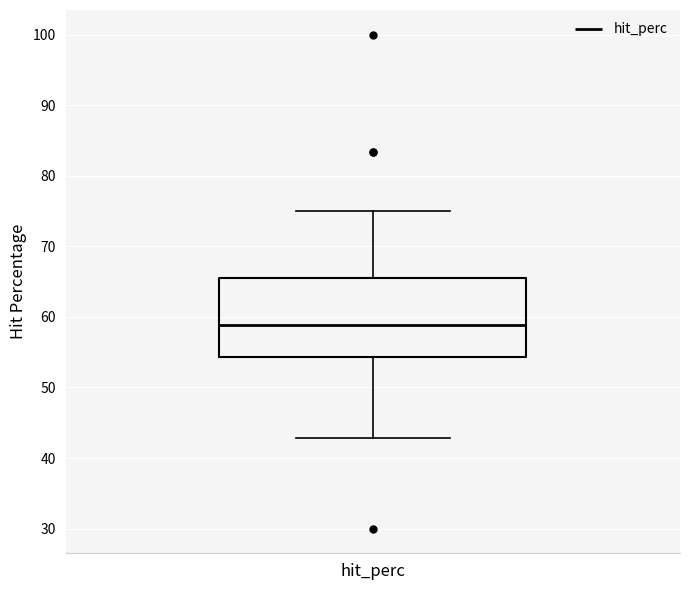

Transcribe this box plot: give where the median line is, the range the box spans, and where the two whiskers end, as read against the y-axis. The values are not printed on the chart, so give them approximately, as read against the axis.

median 59, box 54 to 66, whiskers 43 to 75